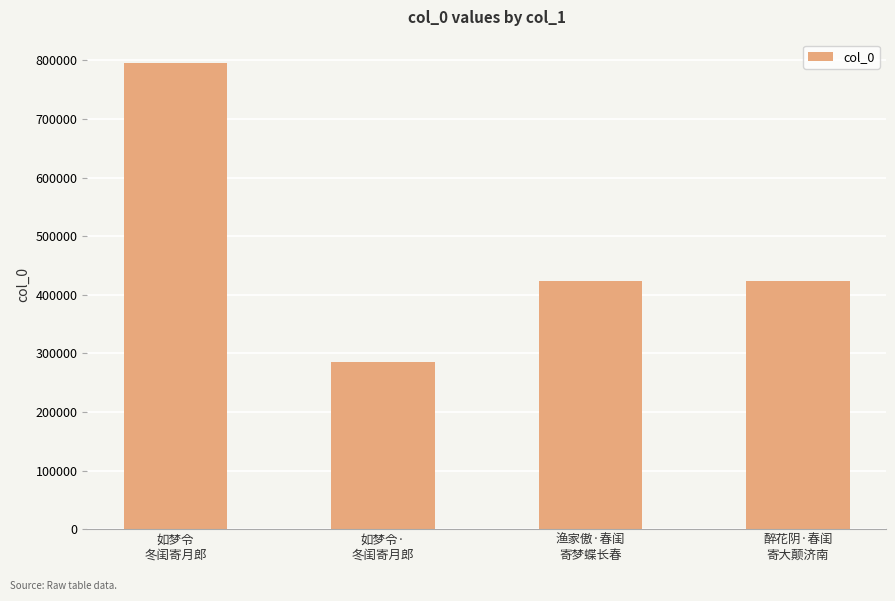

What is the sum of all values?

1930289